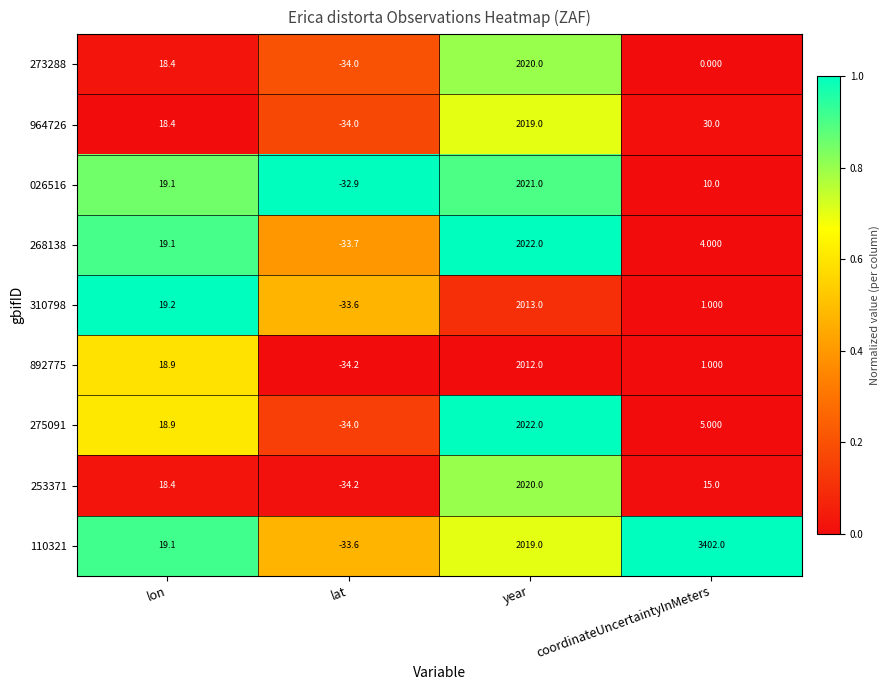

Count the number of categories in the chart.

4